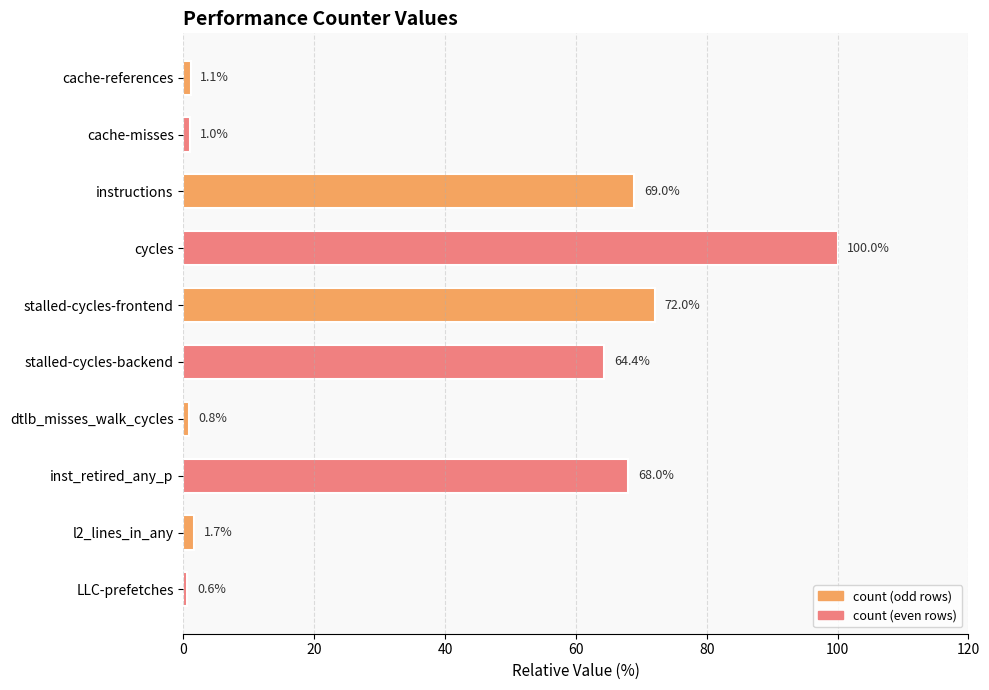

Are the bars horizontal?

Yes